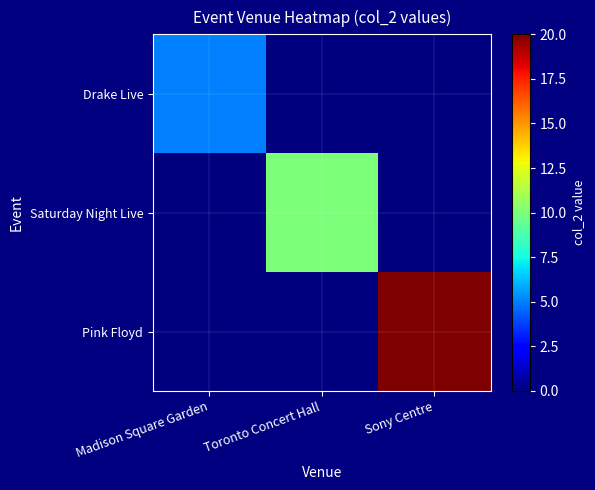

Reading left to right, transcribe all the data shown in this chart.

Drake Live: Madison Square Garden=5	Toronto Concert Hall=0	Sony Centre=0
Saturday Night Live: Madison Square Garden=0	Toronto Concert Hall=10	Sony Centre=0
Pink Floyd: Madison Square Garden=0	Toronto Concert Hall=0	Sony Centre=20